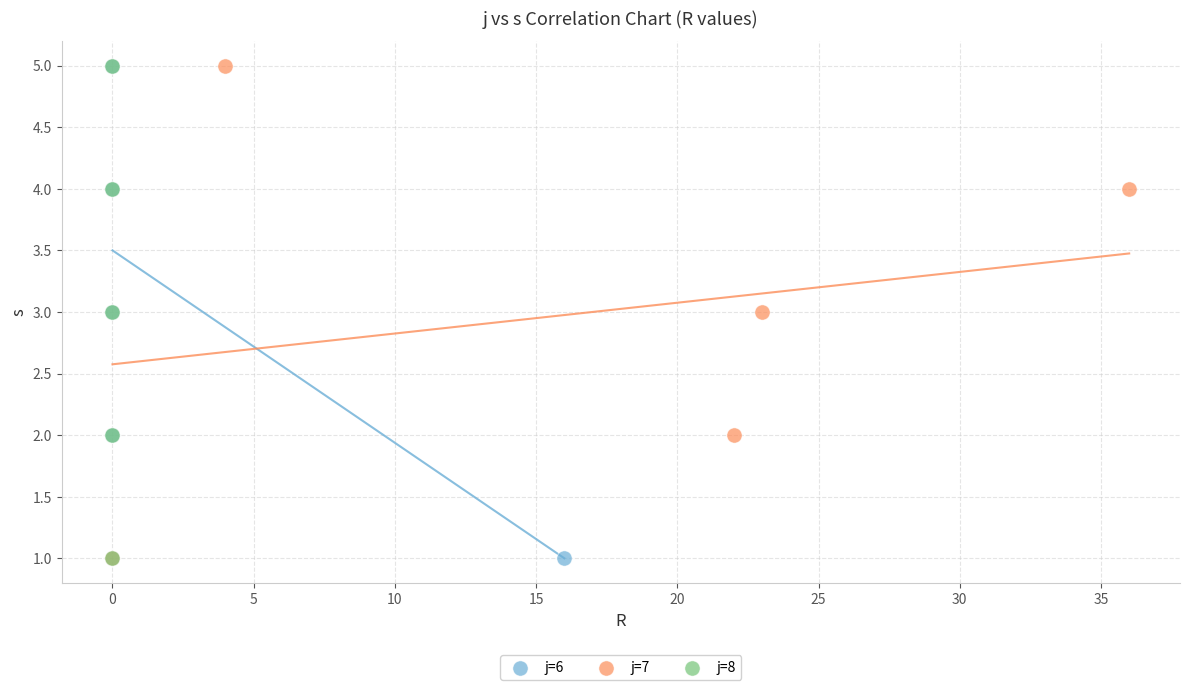

What are all the series names shown in the legend?

j=6, j=7, j=8